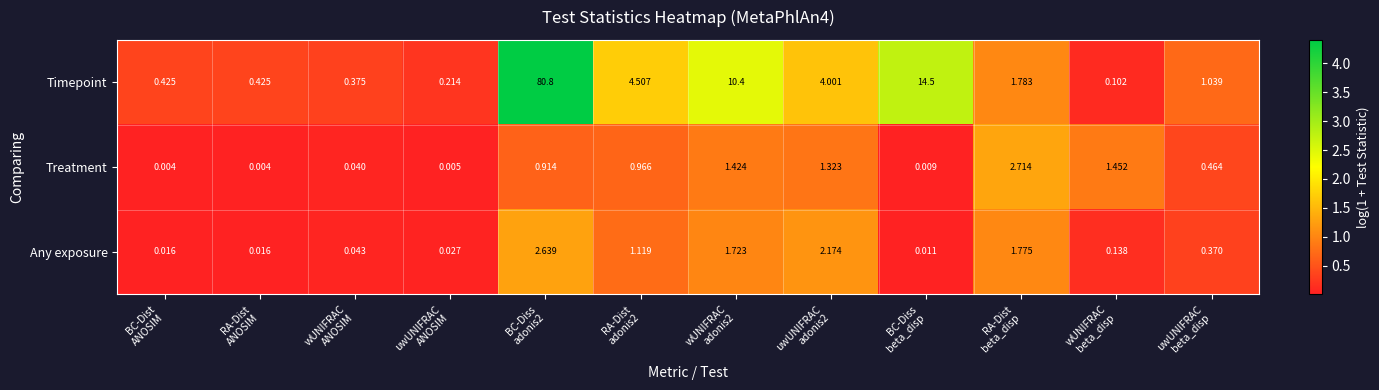

List the series in order of their peak value, lowest first.

Any exposure, Treatment, Timepoint